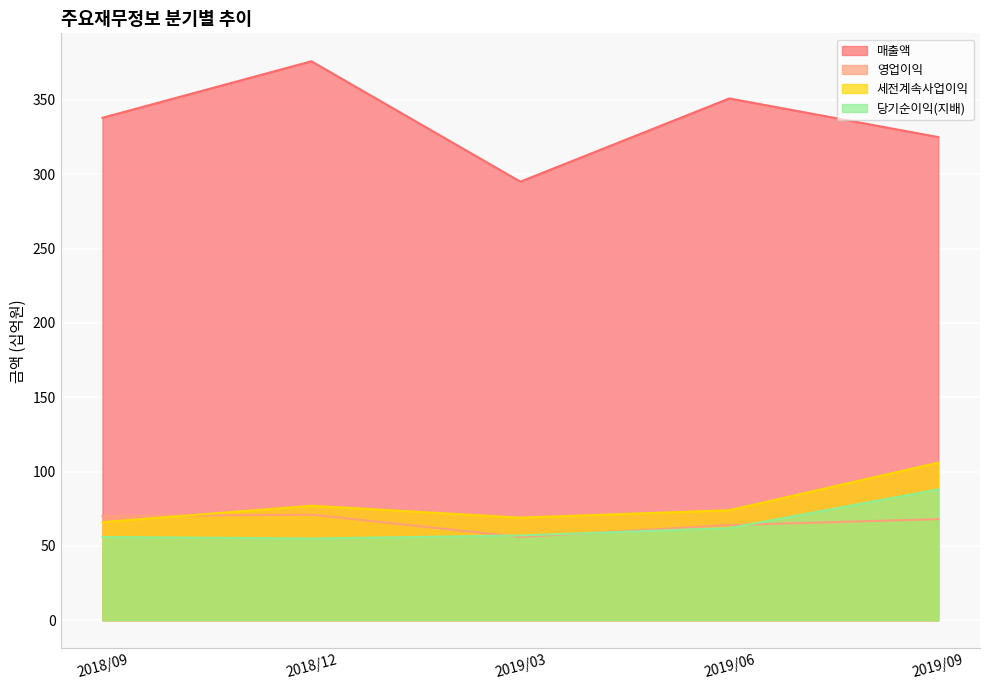

True or false: 매출액 and 영업이익 cross at least once.

False